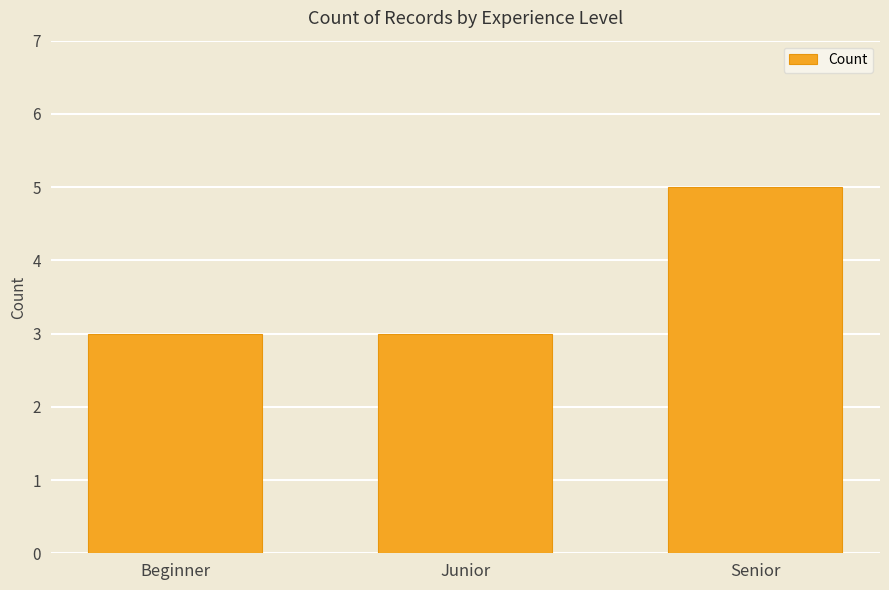

What is the ratio of the value at Beginner to the value at Senior?

0.6